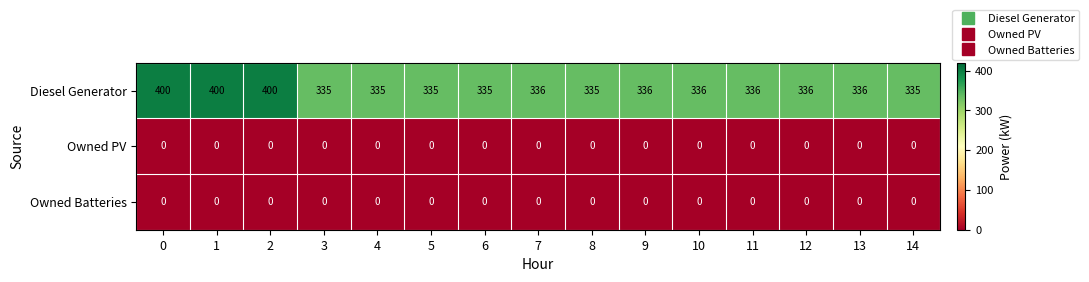

What is the total value across all series at 14?

335